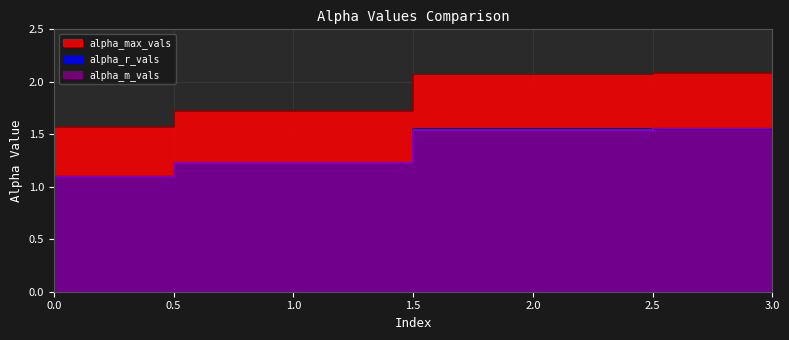

Which series has the widest spread of values?

alpha_max_vals